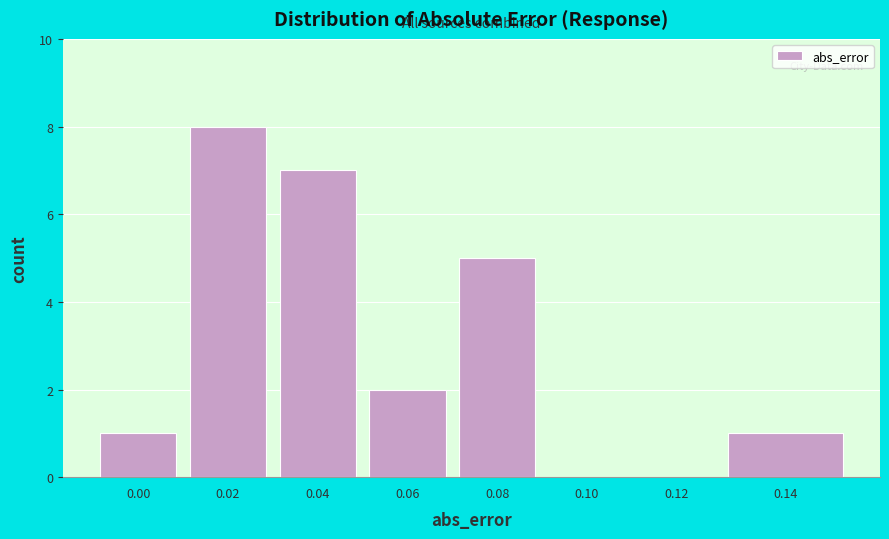

Approximately how many times larger is the value at 0.06 compared to 0.00?

2.0